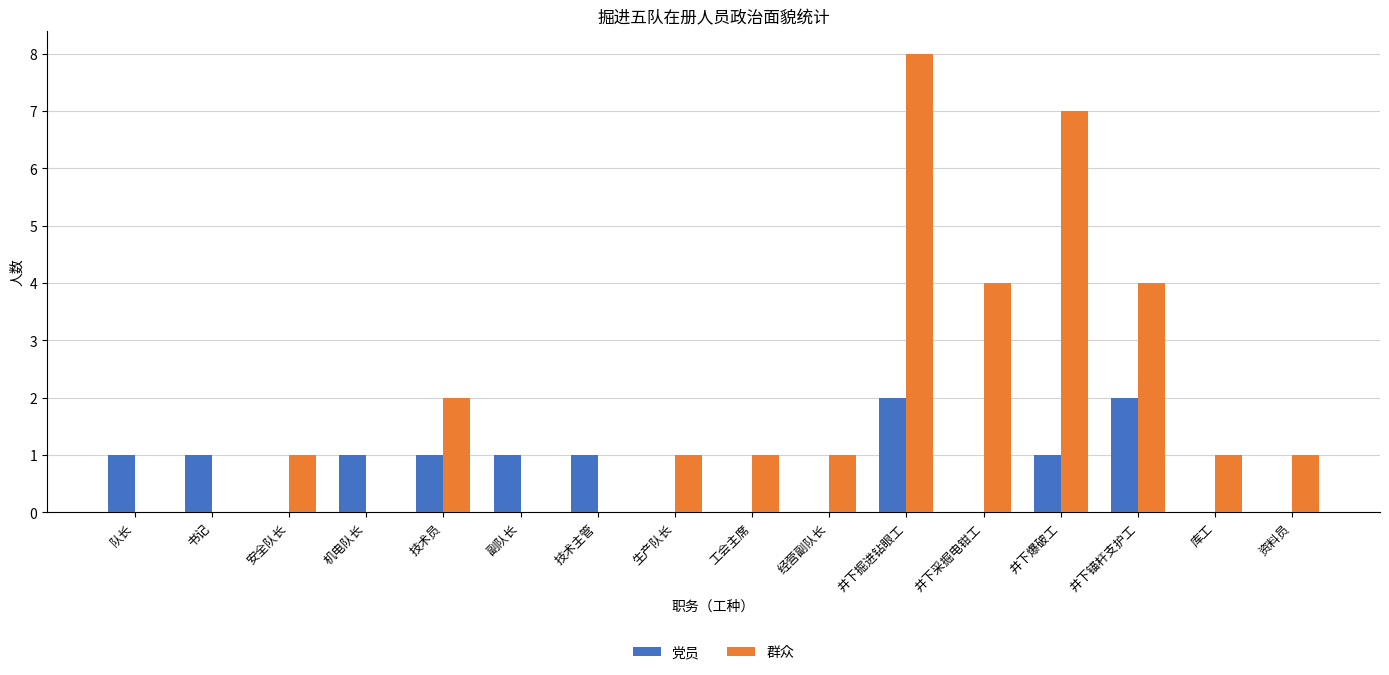

Which series has the largest range (max minus min)?

群众